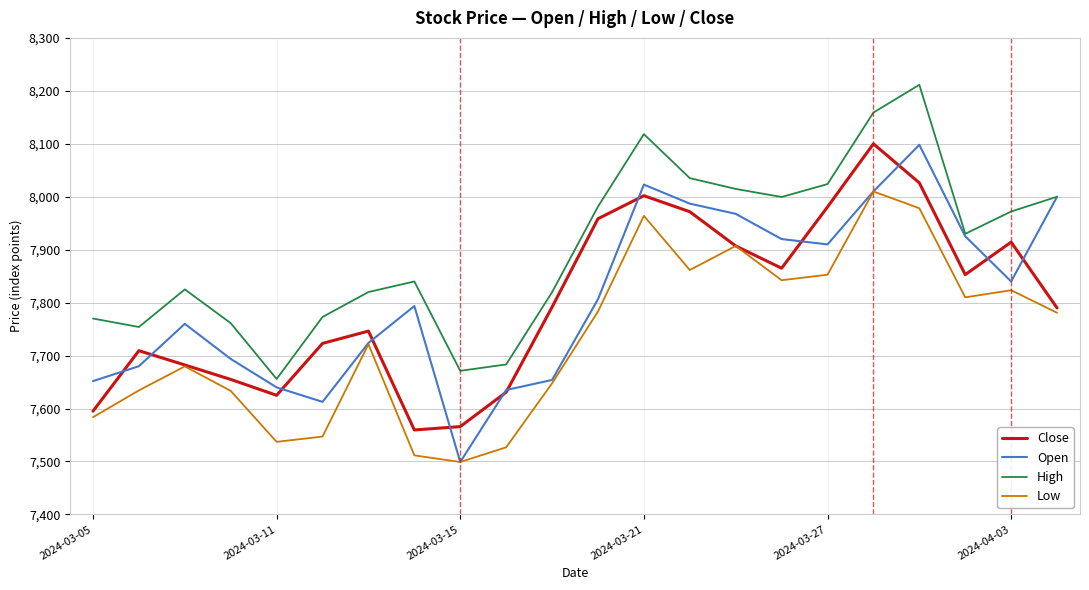

Which series has the largest total across all categories?

High